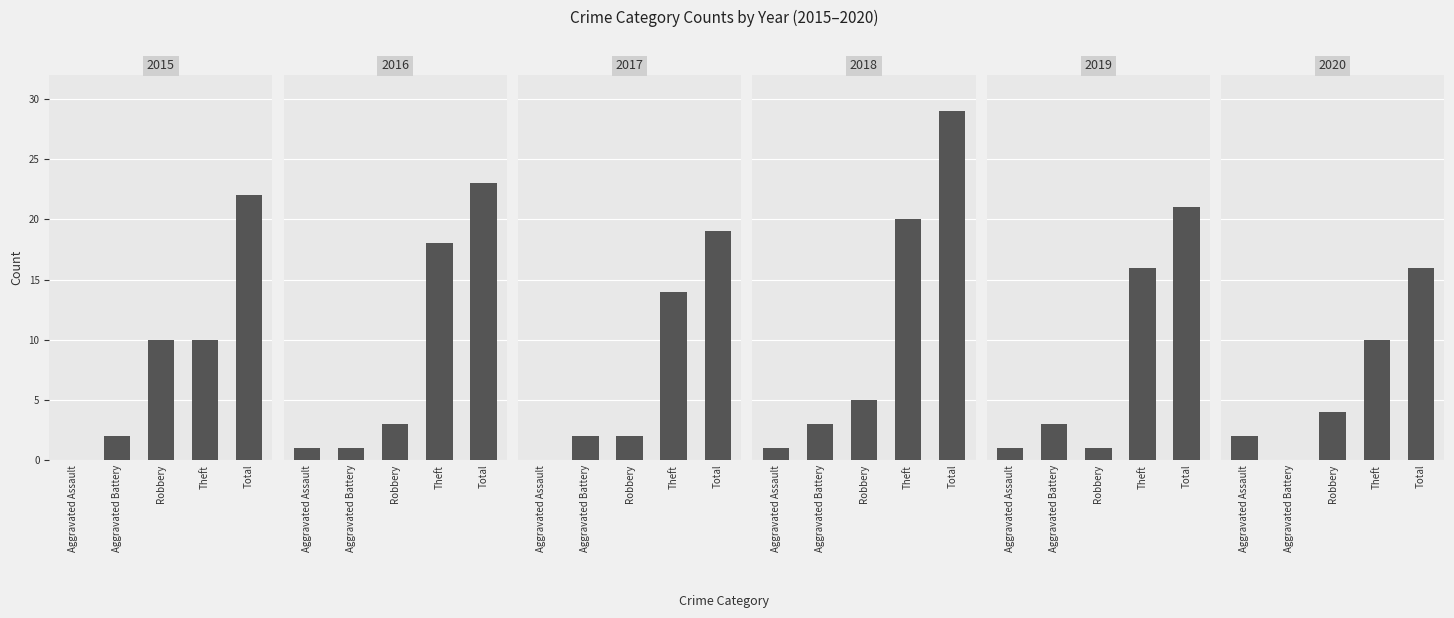

Between Total and Theft, which is larger?

Total